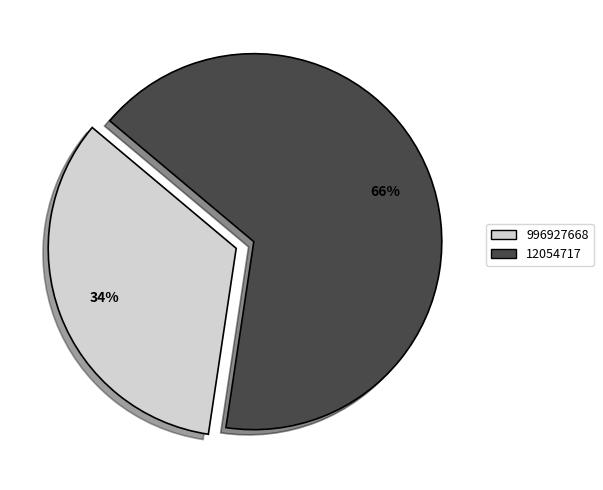

Do 996927668 and 12054717 together represent more than half of the pie?

Yes